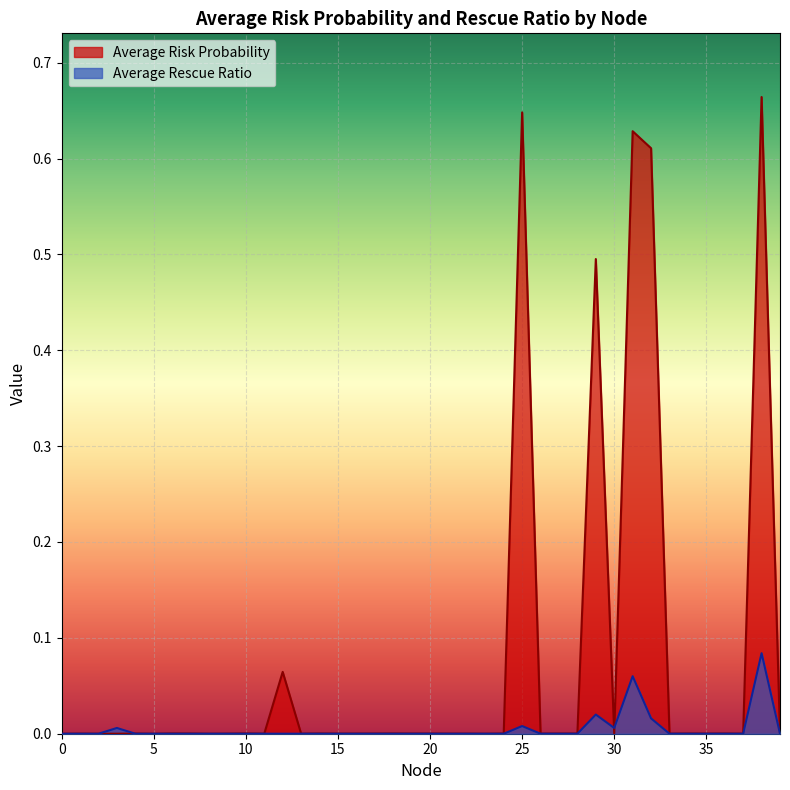

At which category is the sum across all series the highest?

38